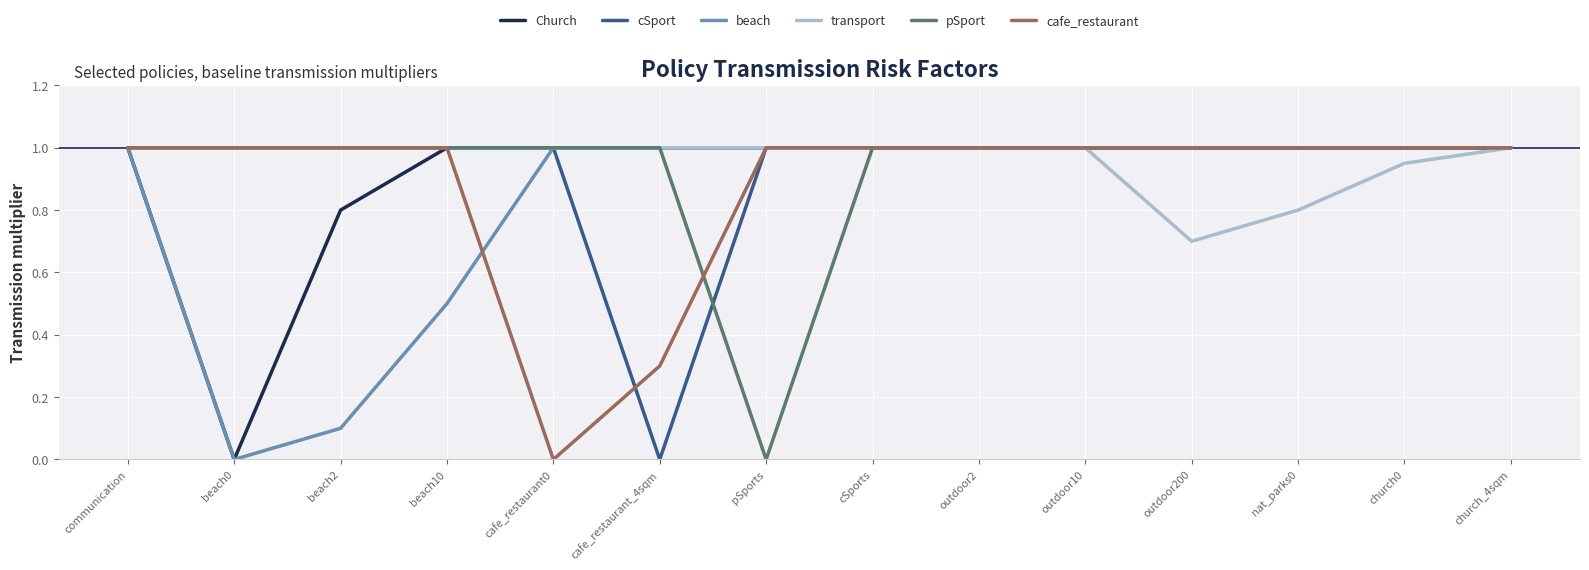

The value of pSport at cafe_restaurant0 is 1.0. True or false?

True